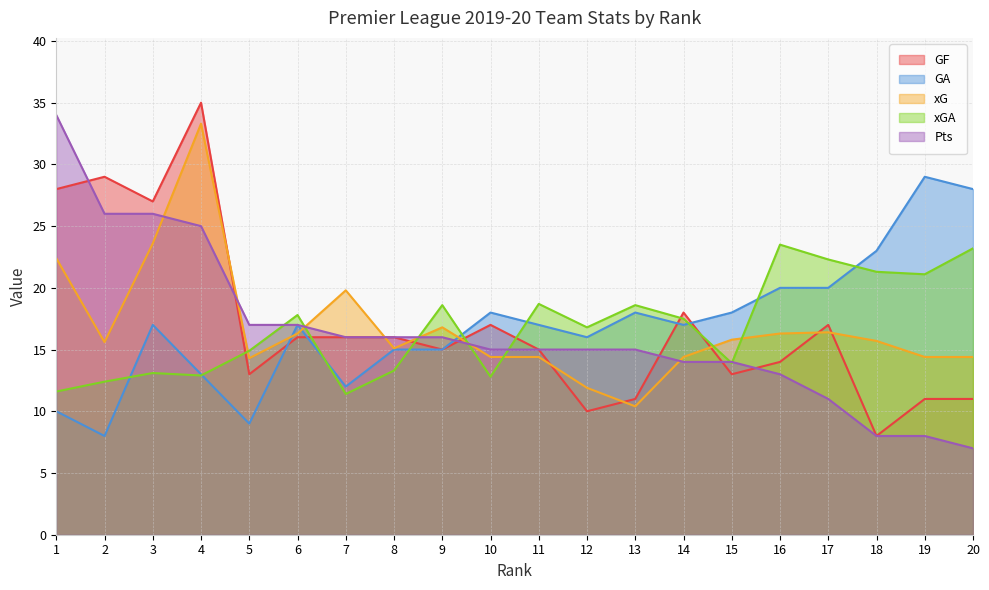

At how many categories does at least one series exceed 8?

20